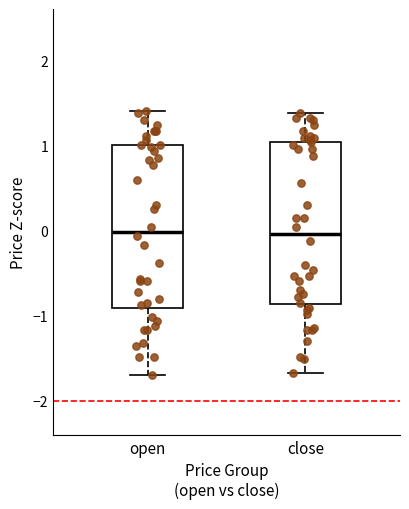

Reading left to right, transcribe this box plot: for each box, give where its median line is, the range the box spans, and where its two whiskers end, as read against the y-axis. The values are not printed on the chart, so give them approximately, as read against the axis.

open: median 0.0, box -0.9 to 1.0, whiskers -1.7 to 1.4
close: median 0.0, box -0.9 to 1.0, whiskers -1.7 to 1.4